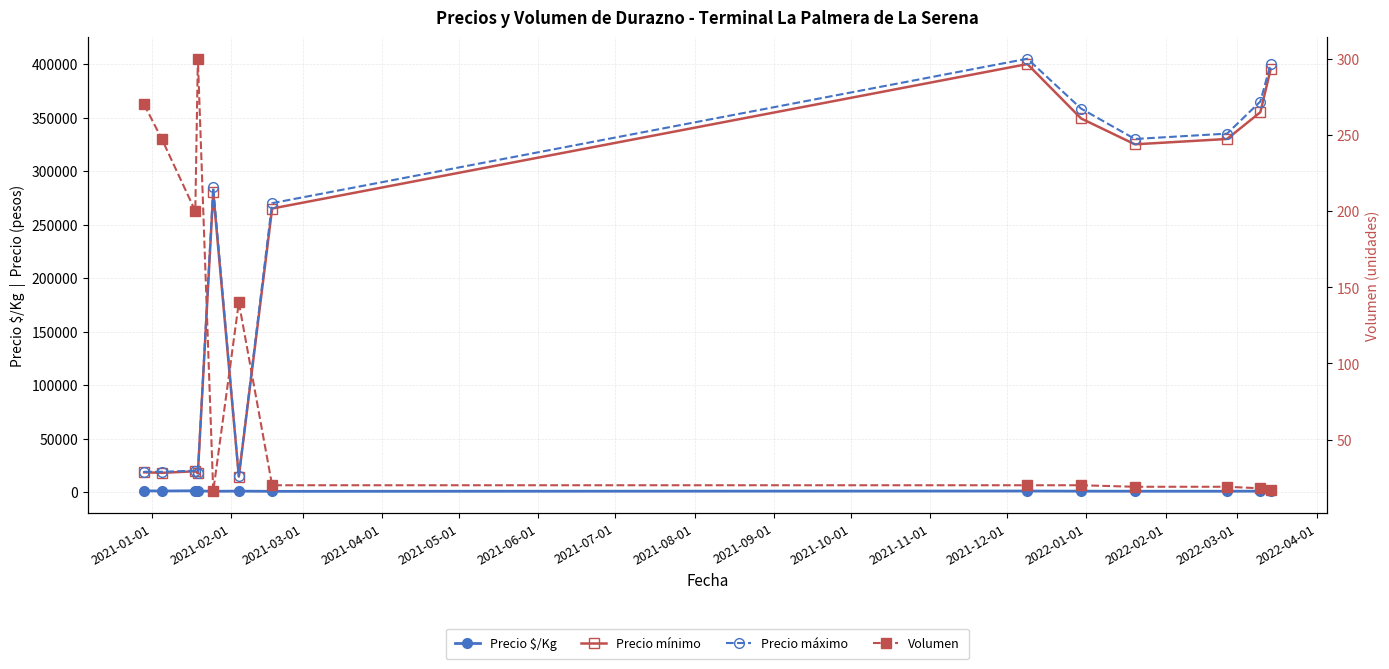

What is the total value across all series at 2021-01-01?

38942